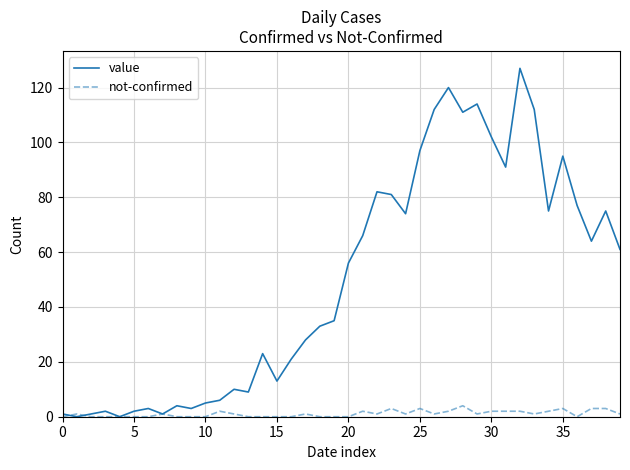

Which series has the largest range (max minus min)?

value